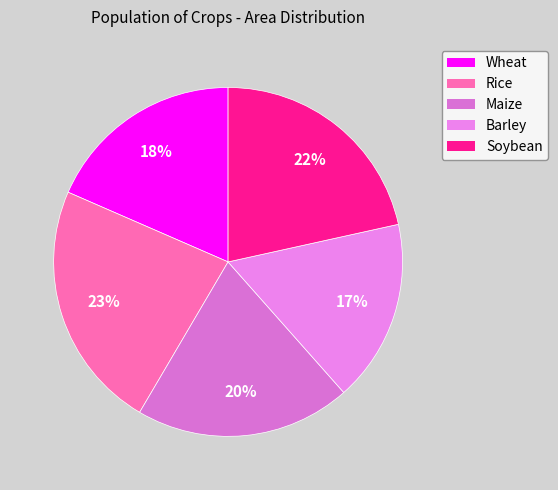

True or false: Barley accounts for 7% of the total.

False